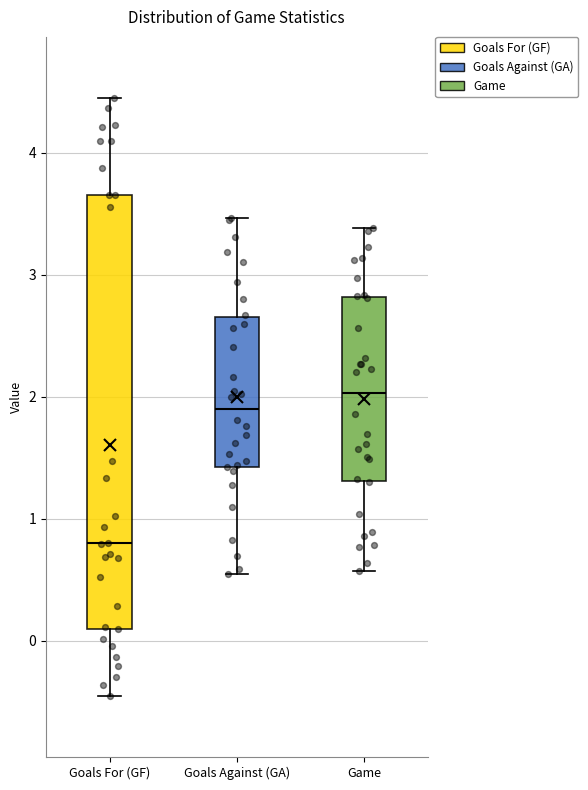

Where is the upper edge of the box for Goals Against (GA) on the y-axis? The values are not printed on the chart, so give them approximately, as read against the axis.

2.7